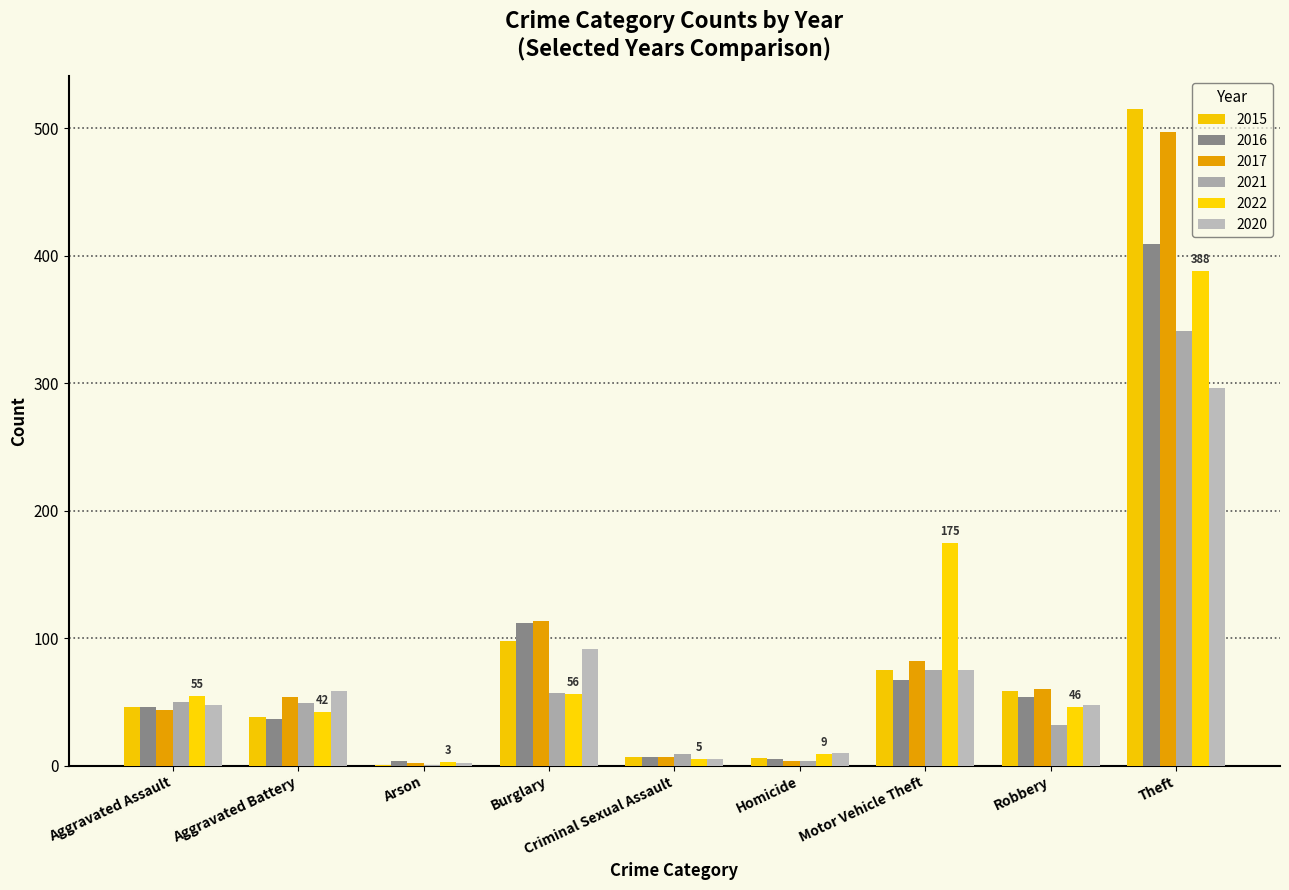

At which category does the chart reach its minimum across all series?

Arson